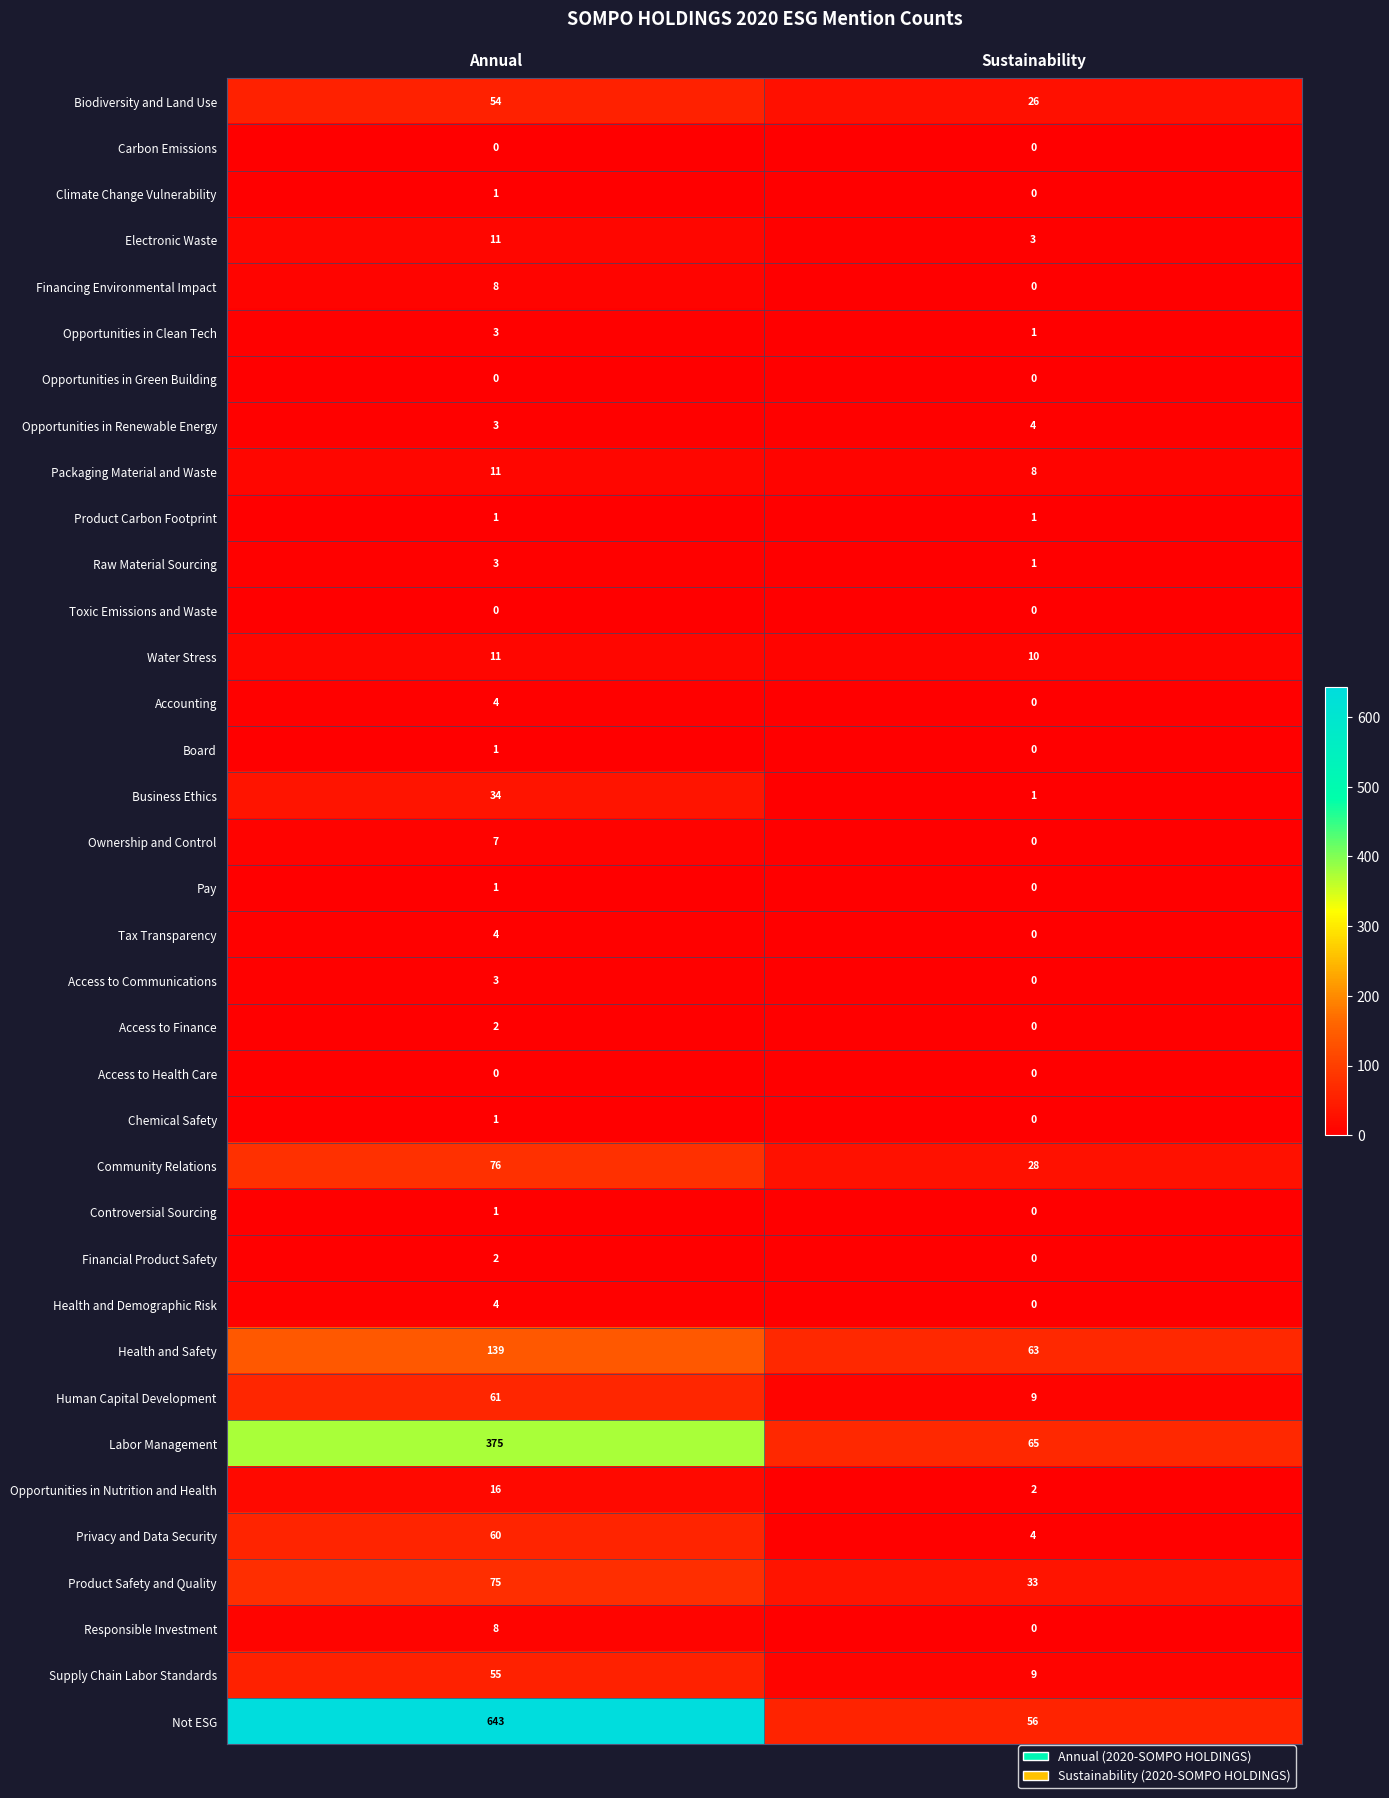

Which label corresponds to the largest value in the chart?

Annual